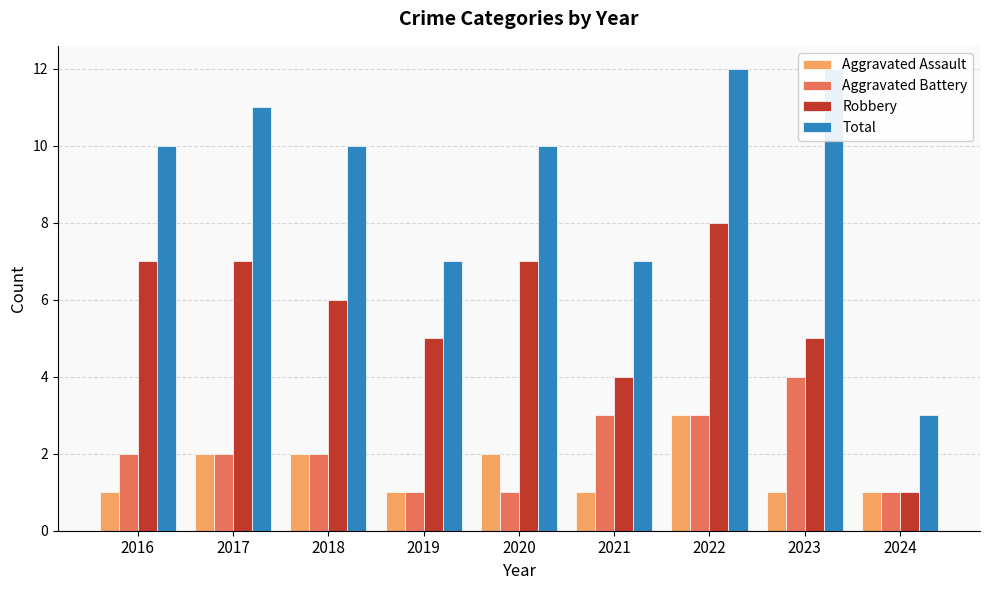

Read the Aggravated Assault value at 2023.

1